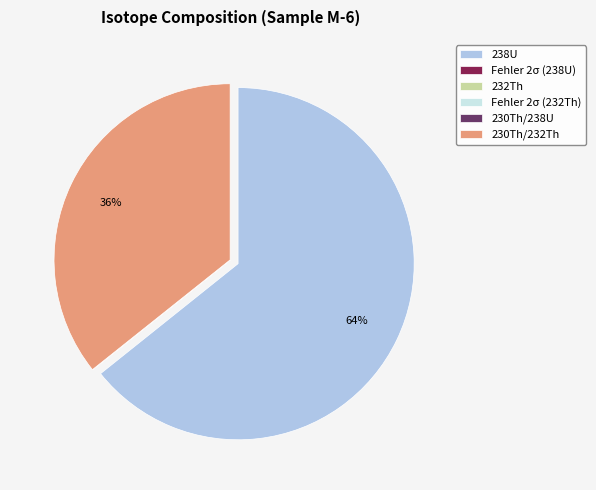

What is the majority slice?

238U